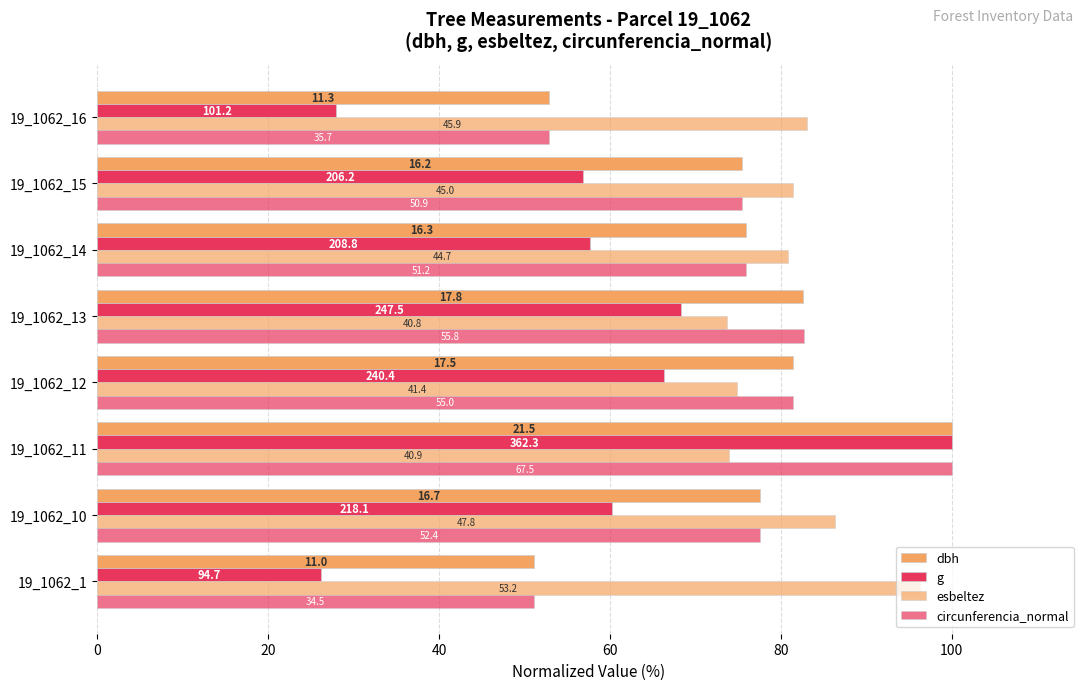

What are all the series names shown in the legend?

dbh, g, esbeltez, circunferencia_normal